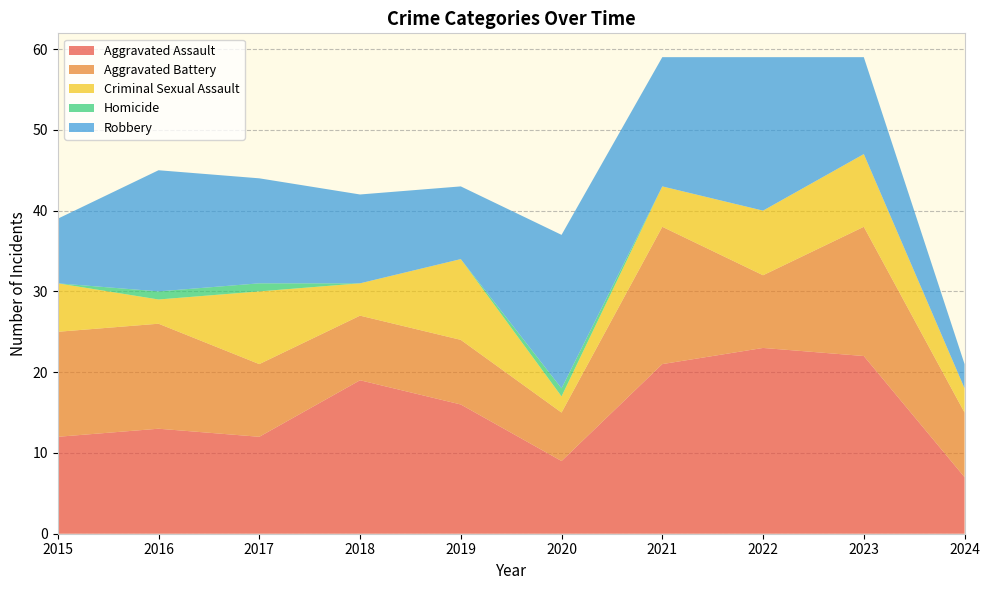

Reading right to left, extract all data points from this chart.

Aggravated Assault: 7	22	23	21	9	16	19	12	13	12
Aggravated Battery: 8	16	9	17	6	8	8	9	13	13
Criminal Sexual Assault: 3	9	8	5	2	10	4	9	3	6
Homicide: 0	0	0	0	1	0	0	1	1	0
Robbery: 3	12	19	16	19	9	11	13	15	8